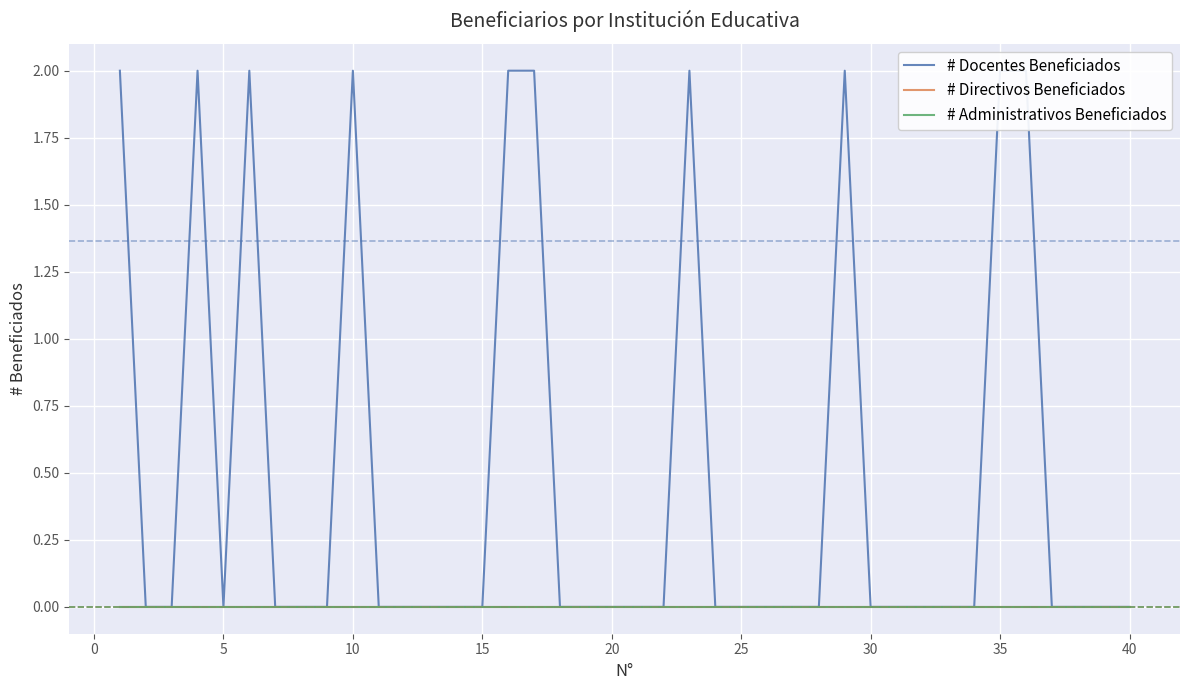

Reading left to right, transcribe all the data shown in this chart.

# Docentes Beneficiados: 2	0	0	2	0	2	0	0	0	2	0	0	0	0	0	2	2	0	0	0	0	0	2	0	0	0	0	0	2	0	0	0	0	0	2	2	0	0	0	0
# Directivos Beneficiados: 0	0	0	0	0	0	0	0	0	0	0	0	0	0	0	0	0	0	0	0	0	0	0	0	0	0	0	0	0	0	0	0	0	0	0	0	0	0	0	0
# Administrativos Beneficiados: 0	0	0	0	0	0	0	0	0	0	0	0	0	0	0	0	0	0	0	0	0	0	0	0	0	0	0	0	0	0	0	0	0	0	0	0	0	0	0	0